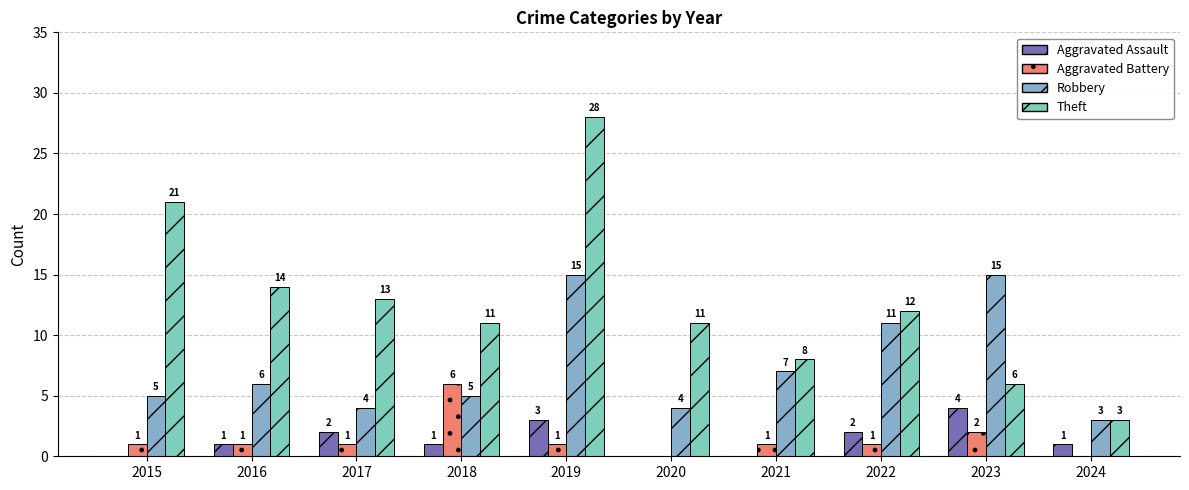

Is it true that Robbery equals 5 at 2015?

True